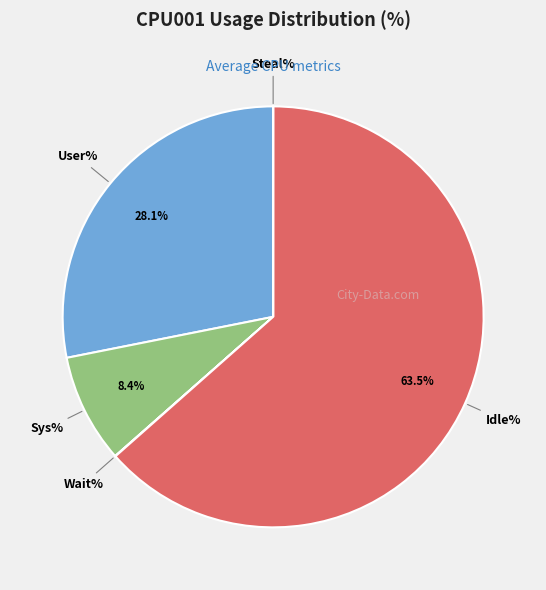

To the nearest percent, what is the average slice percentage?

20%